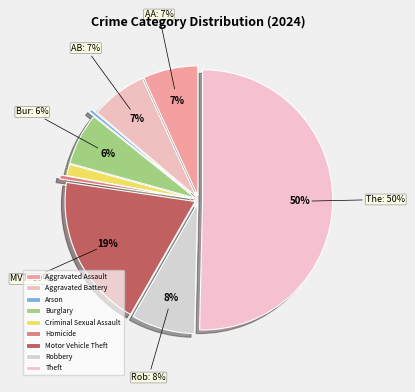

How many segments does this pie chart have?

9